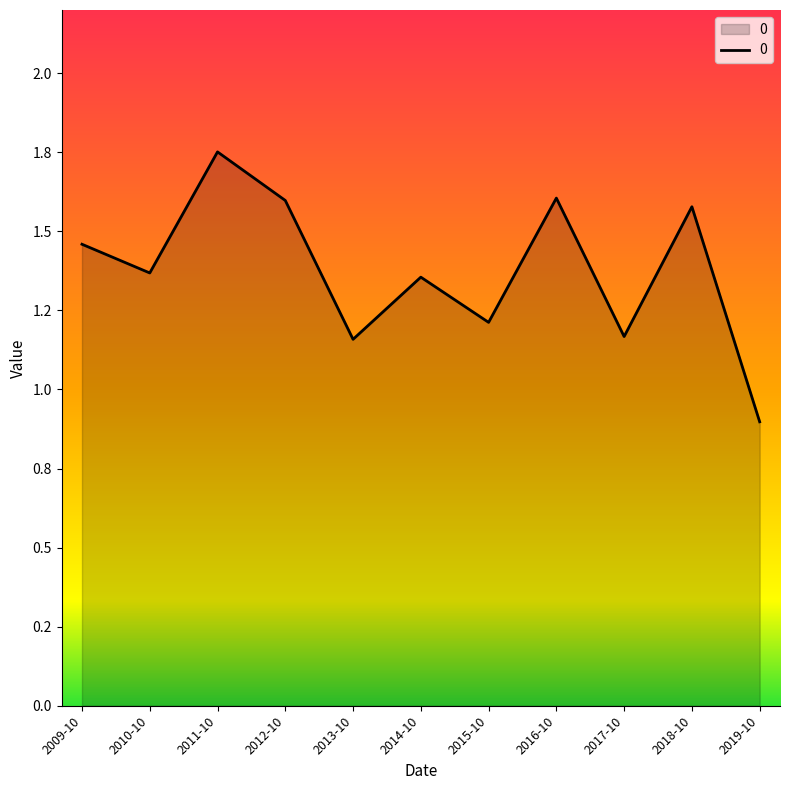

What is the minimum value shown in the chart?

0.9